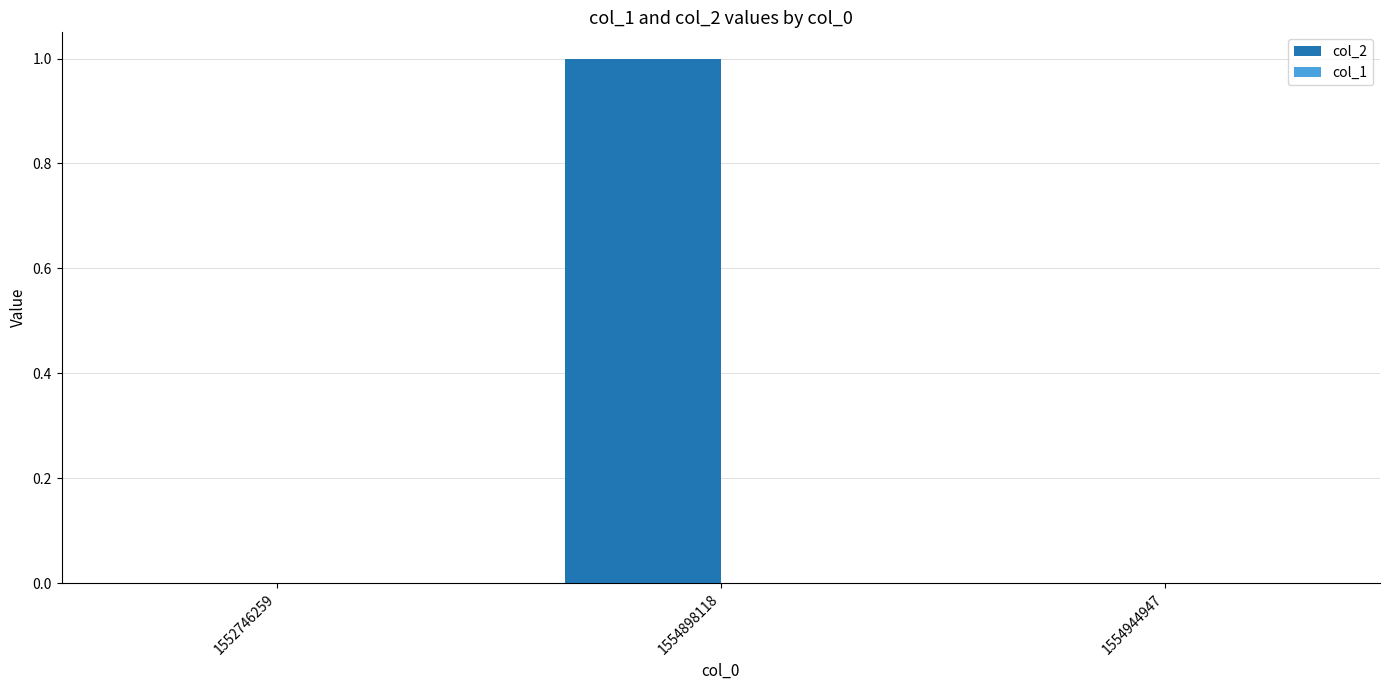

Between 1554944947 and 1554898118, which is larger?

1554898118